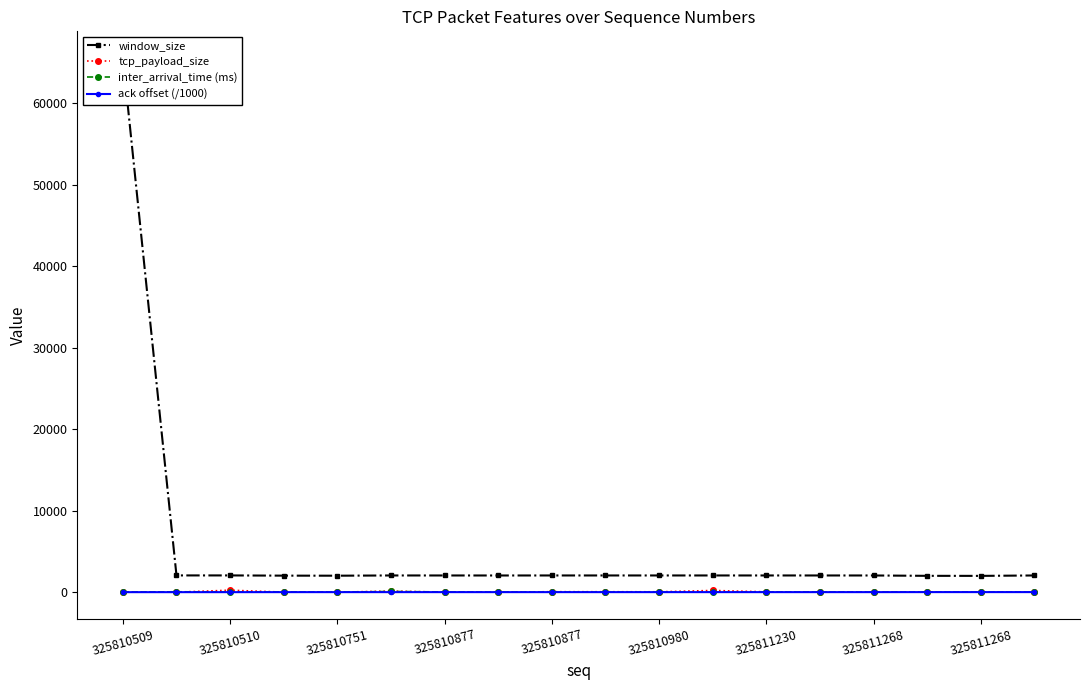

At which category does the chart reach its peak across all series?

325810509